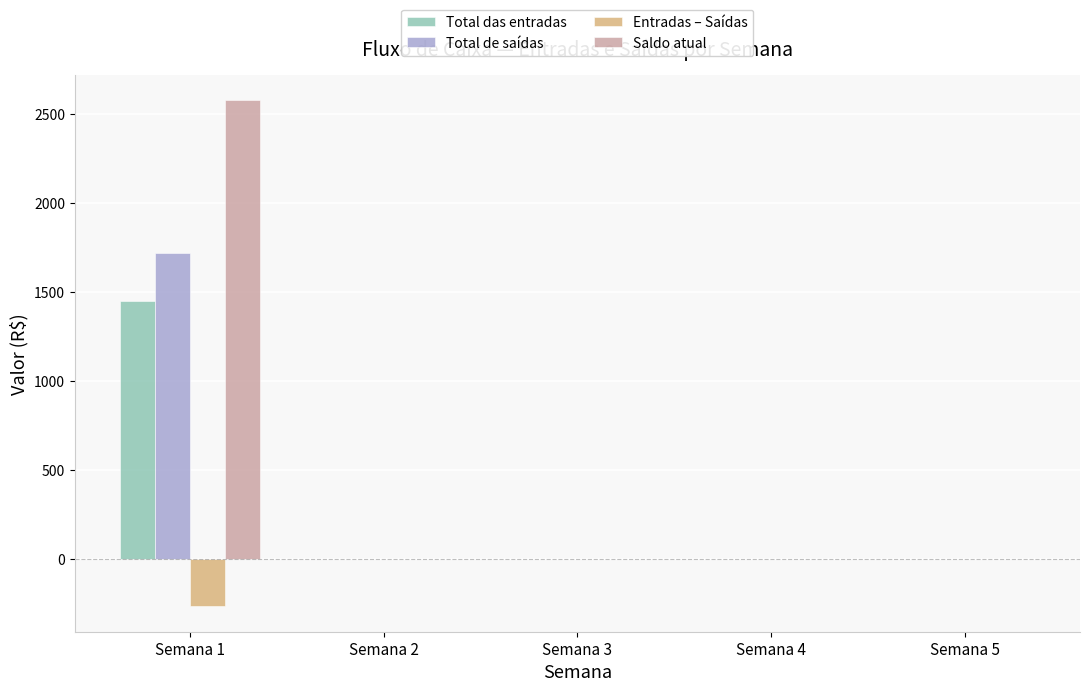

True or false: Total de saídas has a value of -794.6 at Semana 4.

False